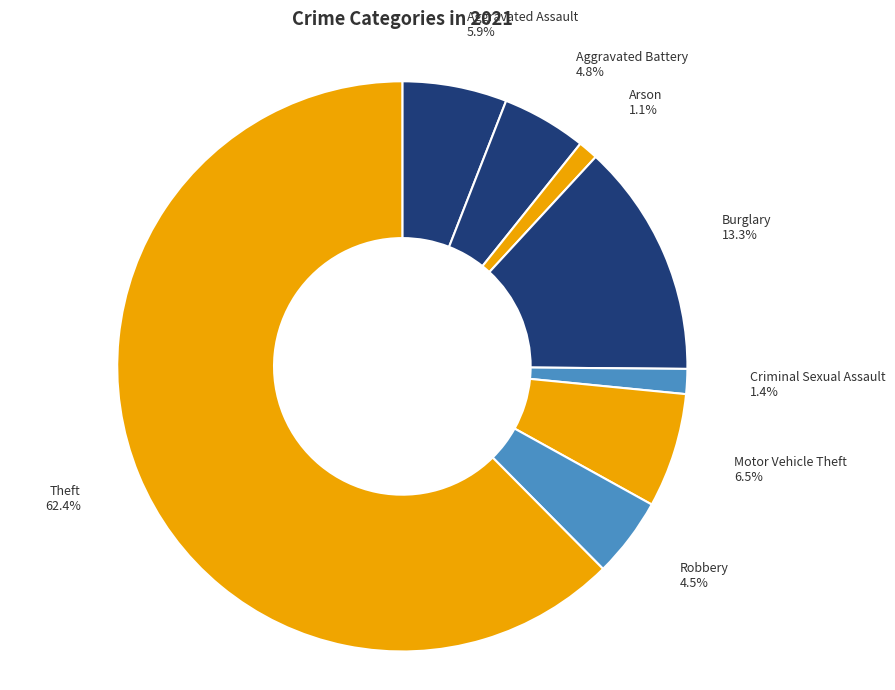

Is there any slice that represents more than half of the pie?

Yes